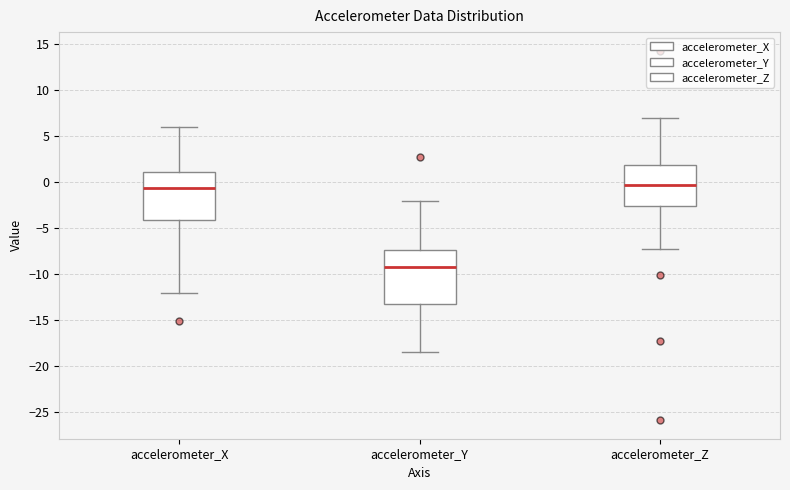

Which box is the tallest, from its lower edge to its upper edge?

accelerometer_Y